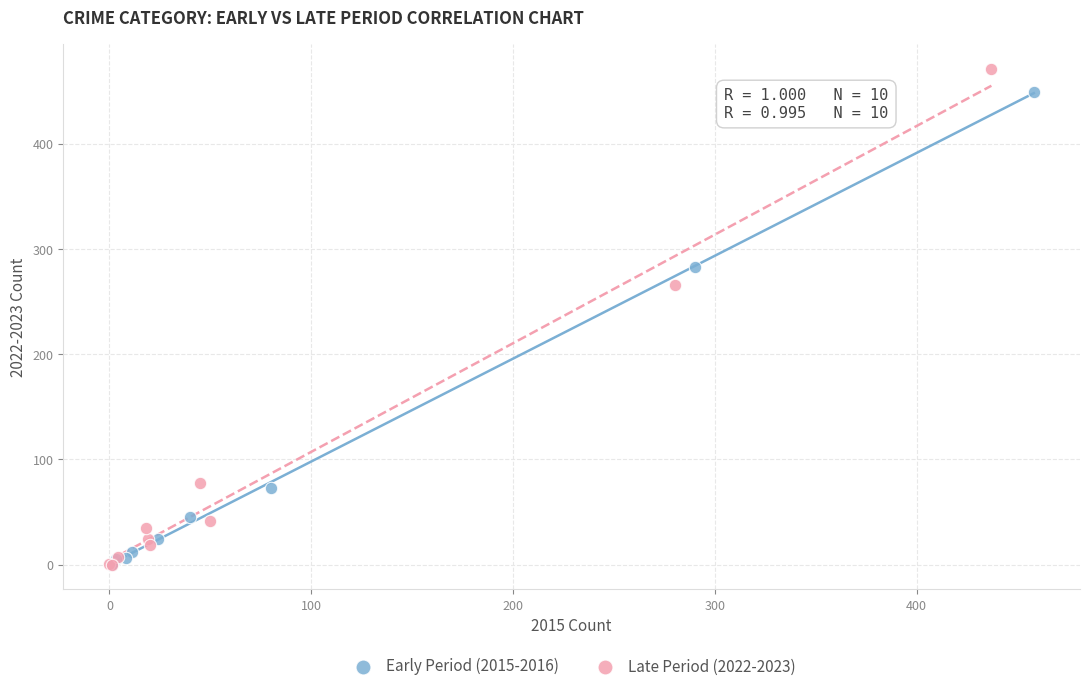

Which series contains the highest Y value?

Late Period (2022-2023)